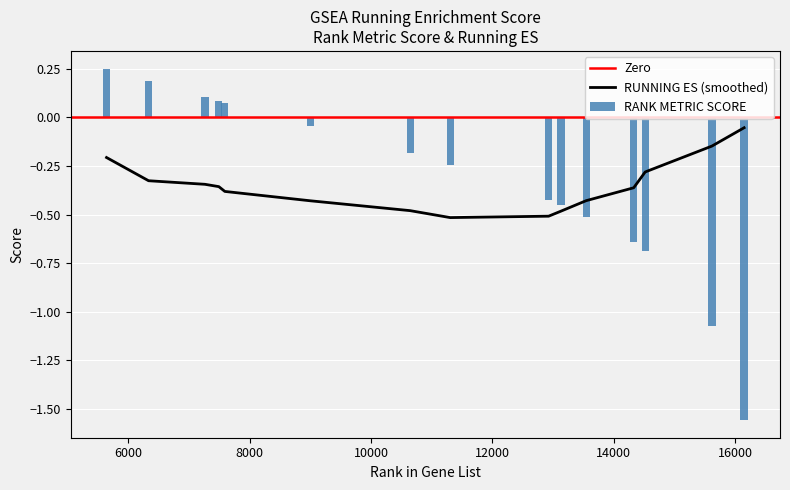

How many negative values does the RANK METRIC SCORE series have?

10